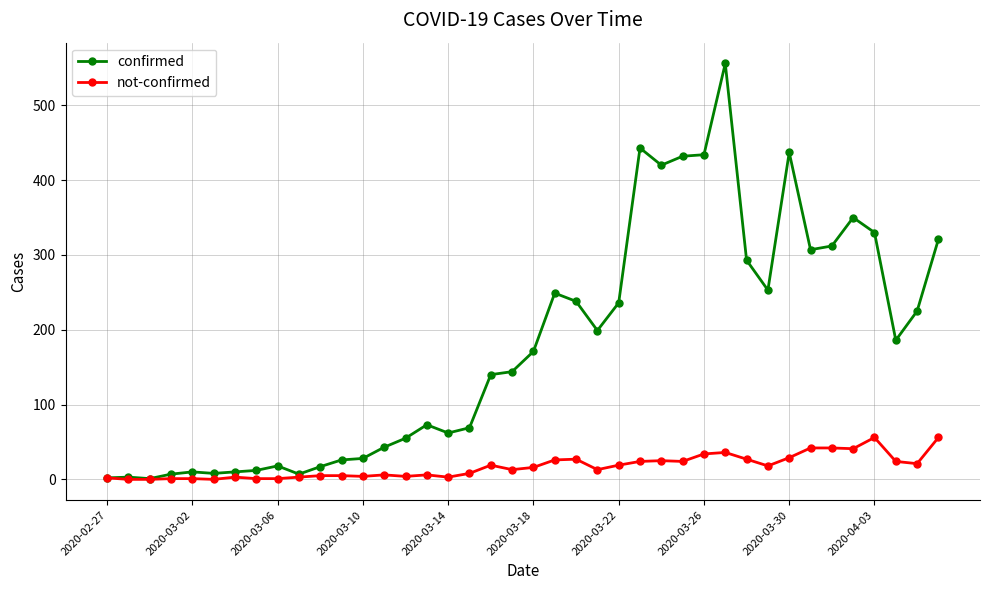

List the series in order of their overall mean, lowest first.

not-confirmed, confirmed